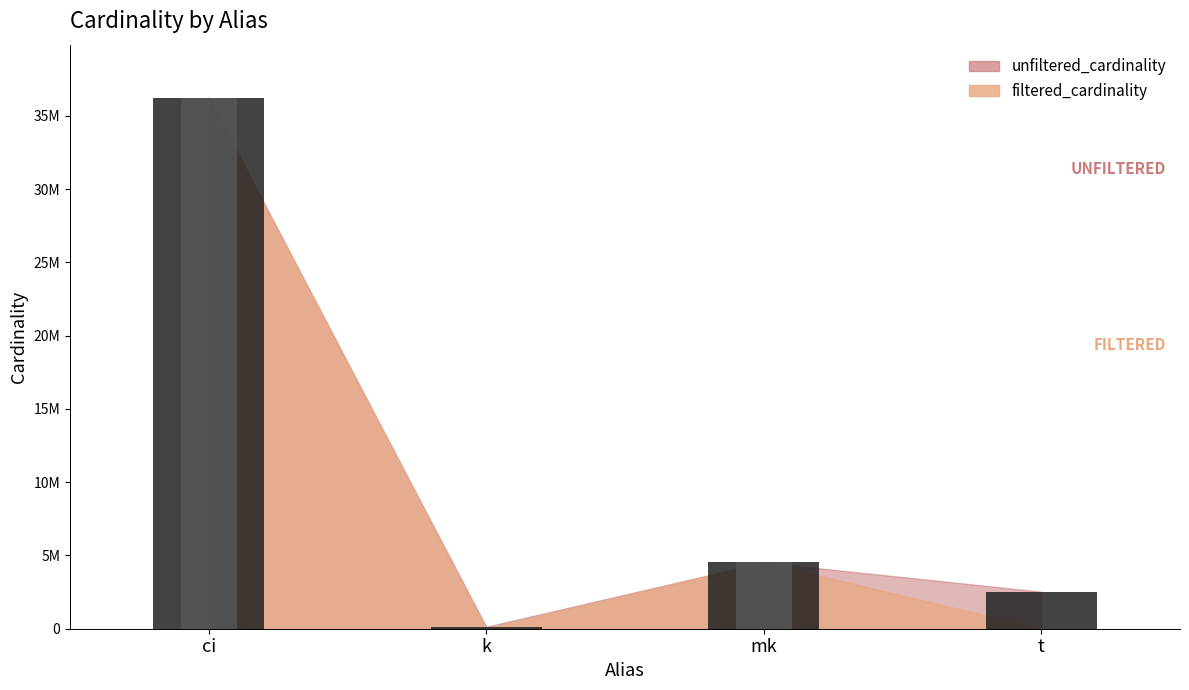

The filtered_cardinality series shows 608 at t. True or false?

False